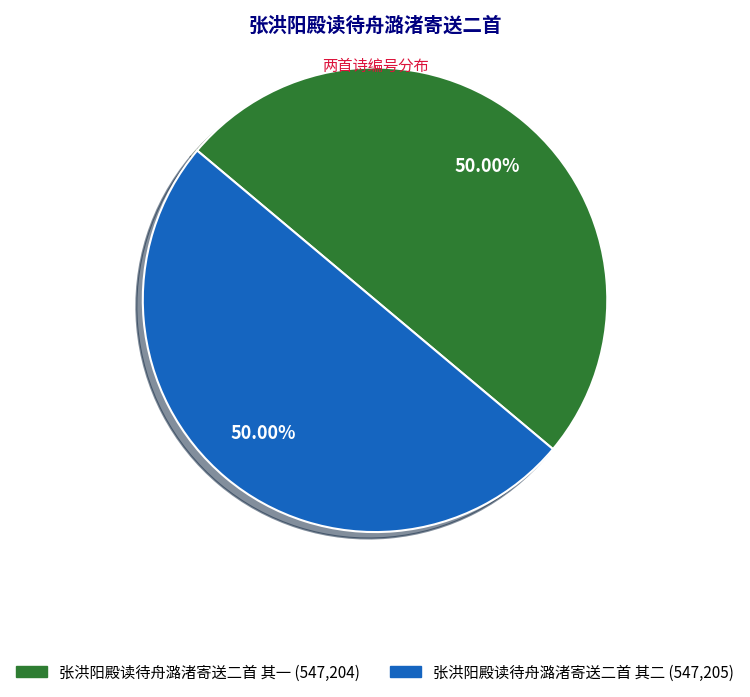

Combined, do 张洪阳殿读待舟潞渚寄送二首 其二 and 张洪阳殿读待舟潞渚寄送二首 其一 account for over 50%?

Yes